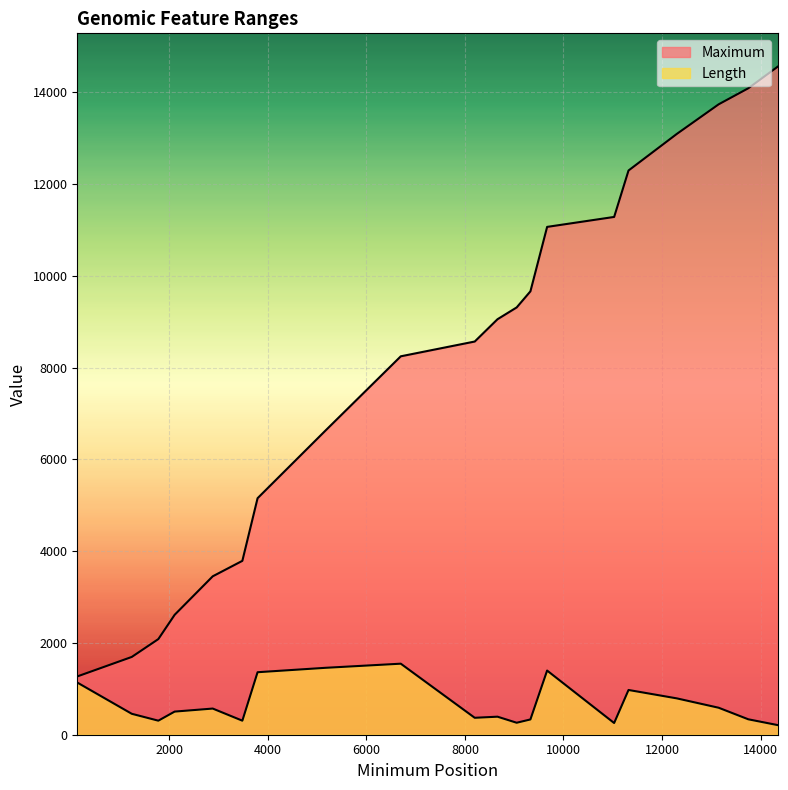

List the labels in order of Length value, smallest first.

14347, 11029, 9051, 1779, 3484, 9330, 13752, 8200, 8662, 1240, 2110, 2883, 13150, 12301, 11321, 134, 3793, 9669, 5171, 6699